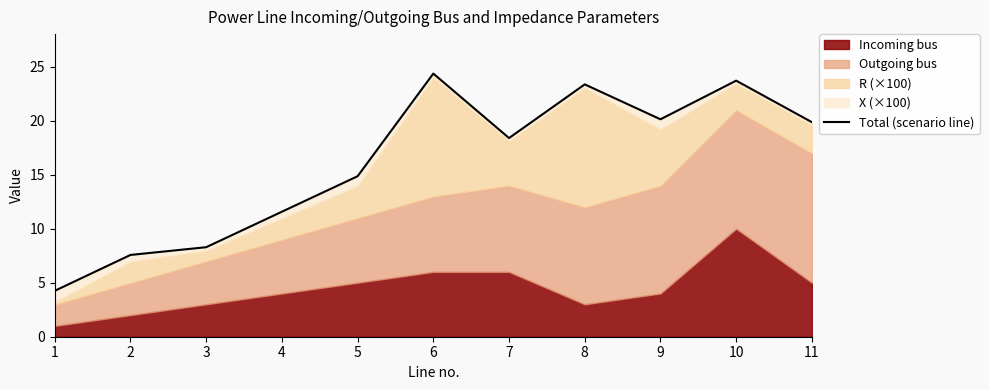

The value at 8 is 14.3. True or false?

False